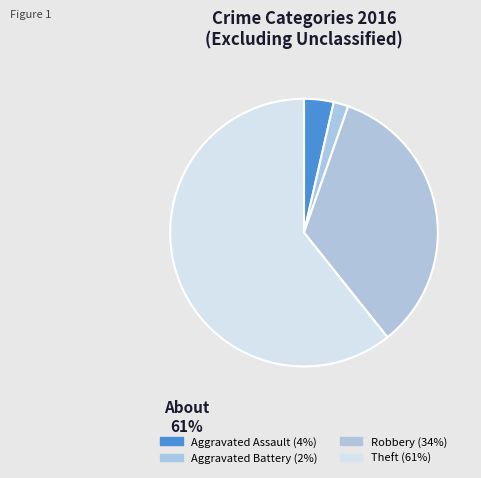

Approximately how many times larger is the value at Aggravated Assault compared to Robbery?

0.1